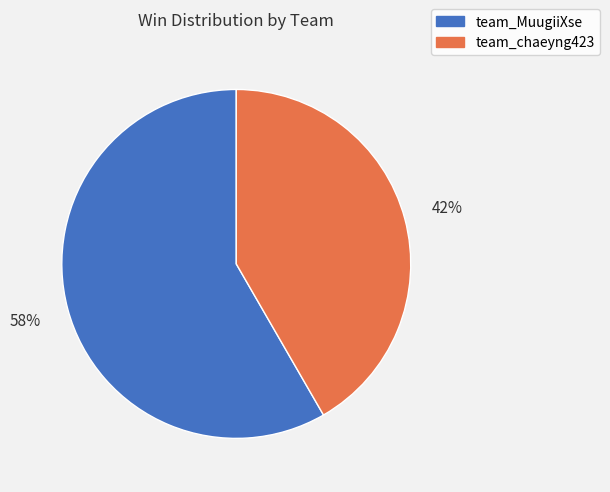

What is the largest slice in the pie chart?

team_MuugiiXse